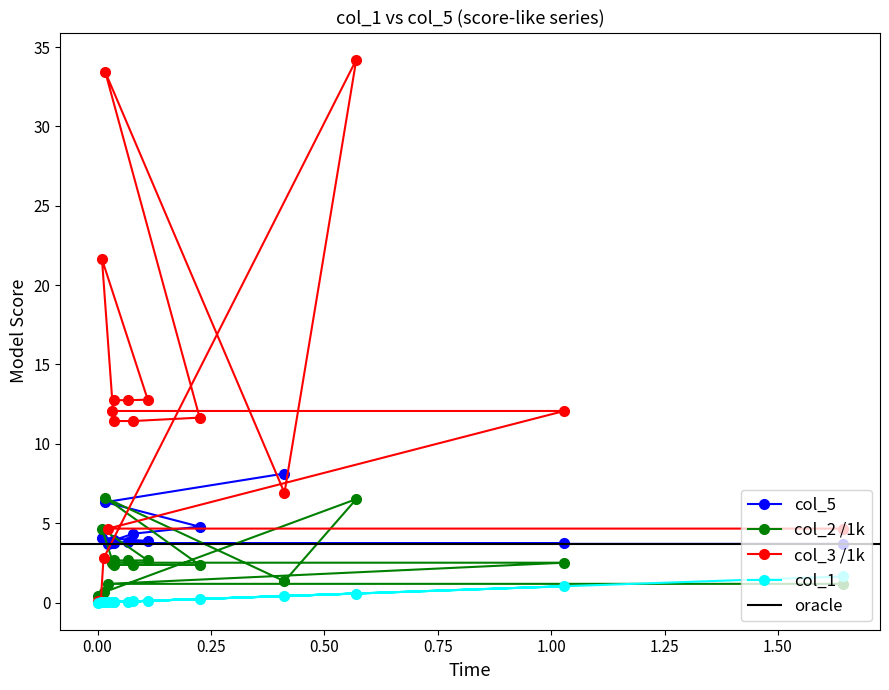

True or false: col_2 and col_3 intersect in this chart.

True